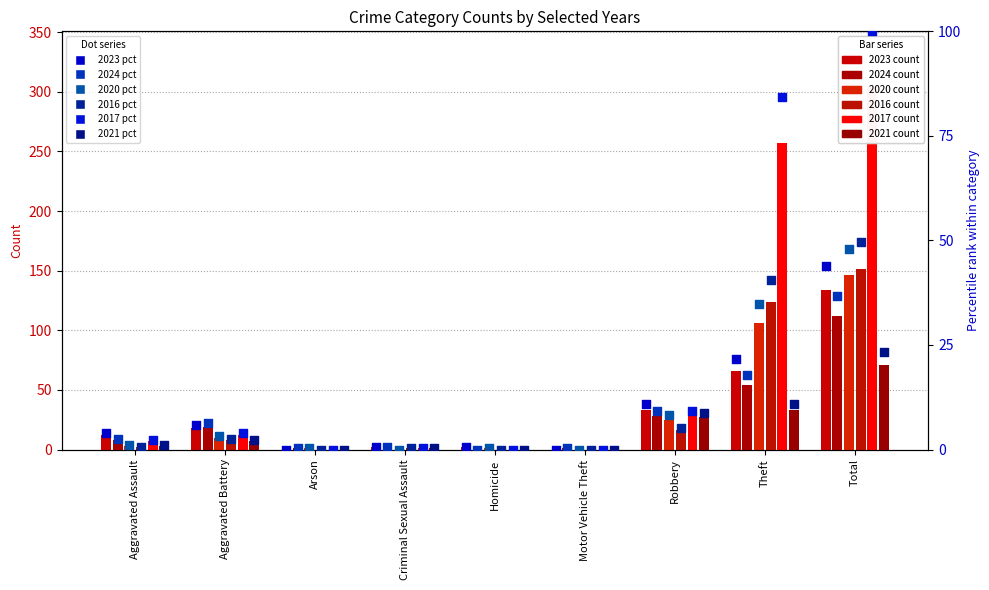

At how many categories does at least one series exceed 84?

2